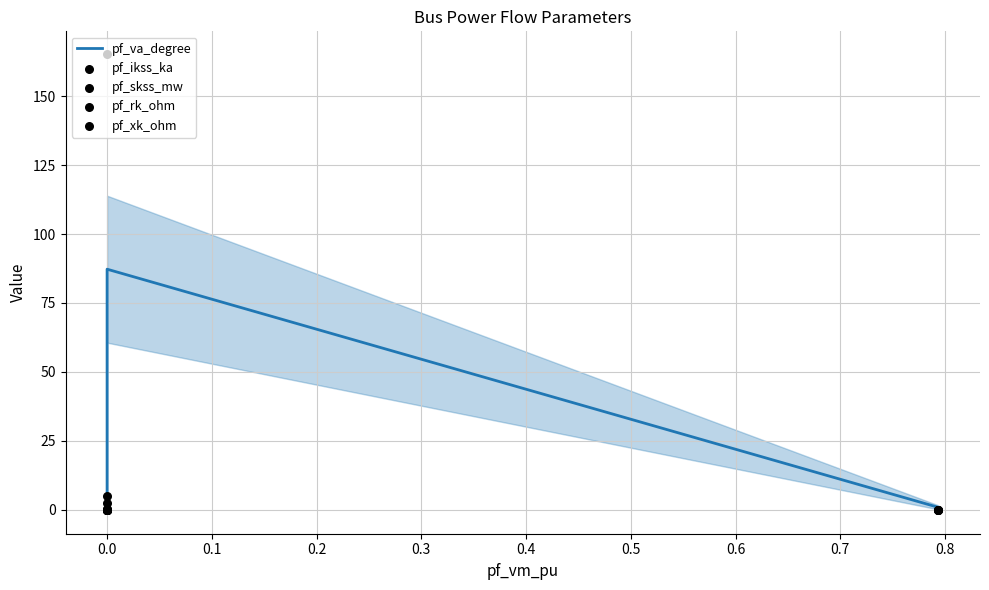

At how many categories does at least one series exceed 157?

1